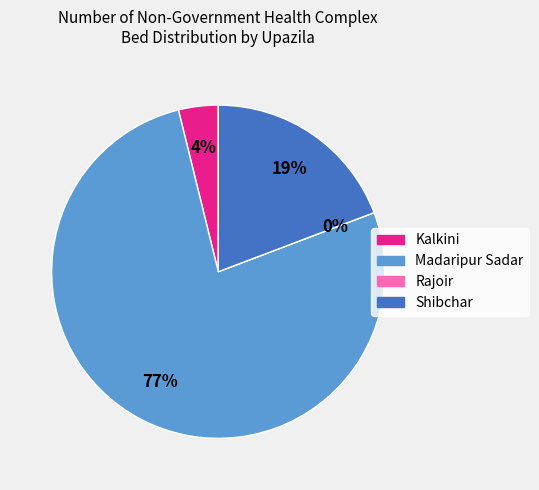

Which has a higher value, Rajoir or Kalkini?

Kalkini